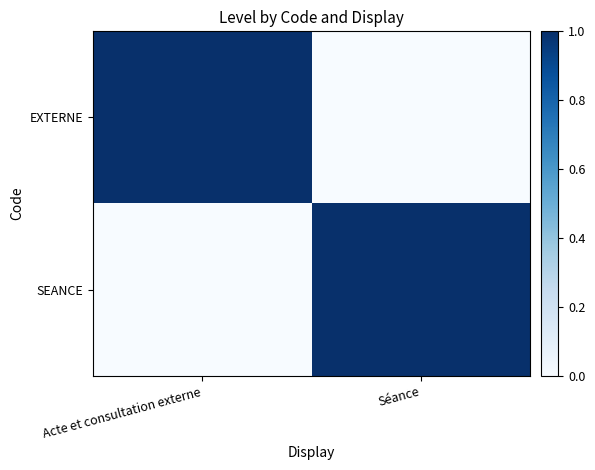

Which has a higher value, Séance or Acte et consultation externe?

Acte et consultation externe